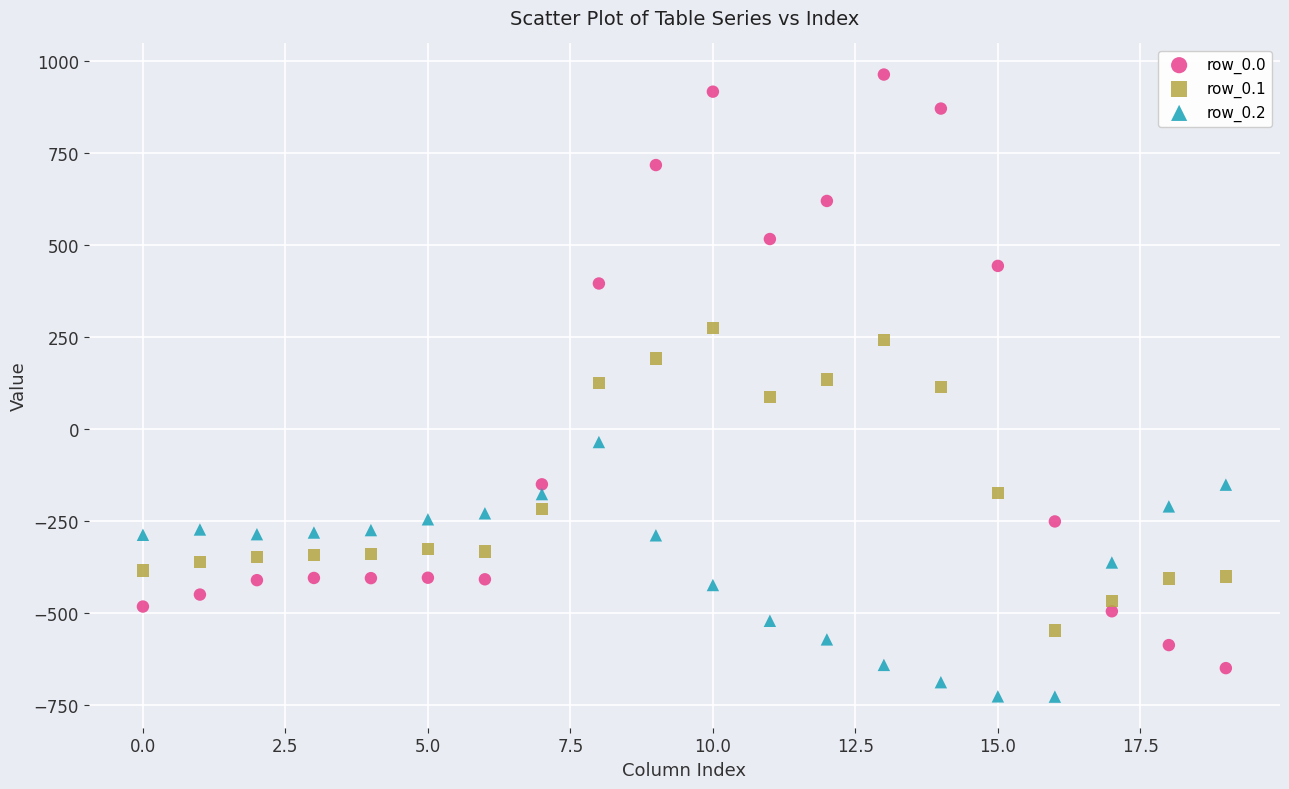

Across all data points, what is the range of Y values (max minus min)?

1689.3